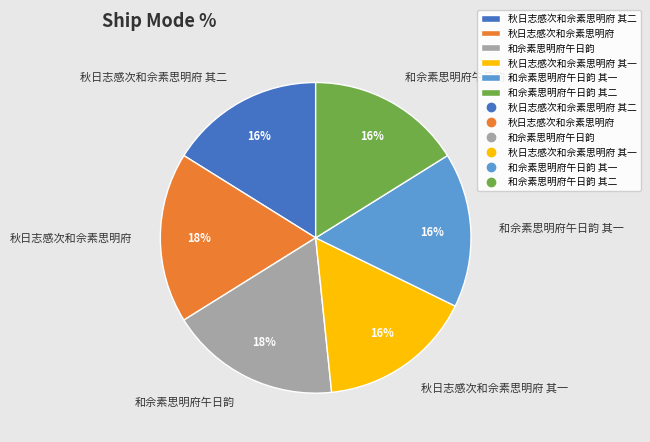

Is 秋日志感次和佘素思明府 其二 the majority of the pie?

No